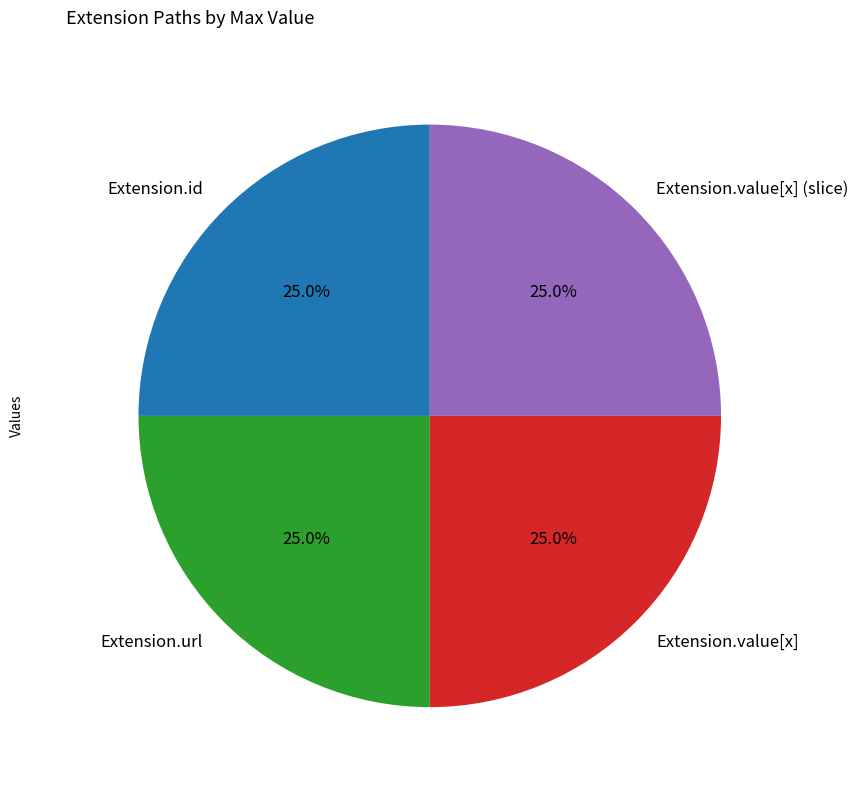

Approximately how many times larger is the value at Extension.value[x] (slice) compared to Extension.url?

1.0